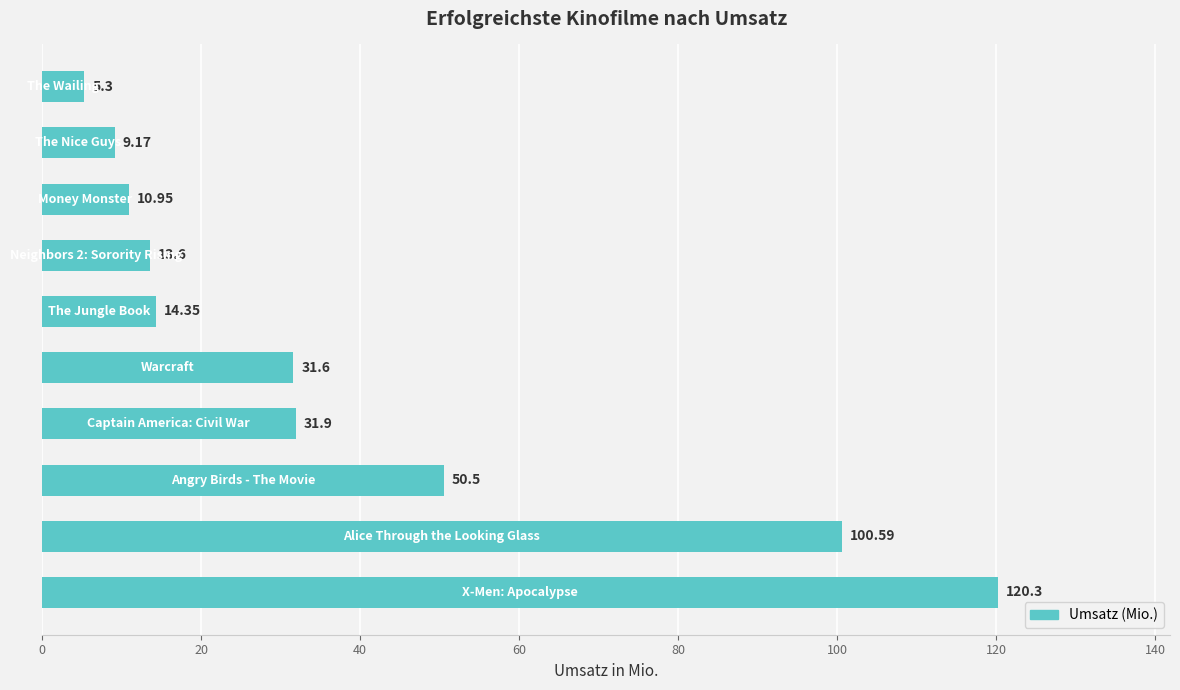

Does the chart contain any negative values?

No